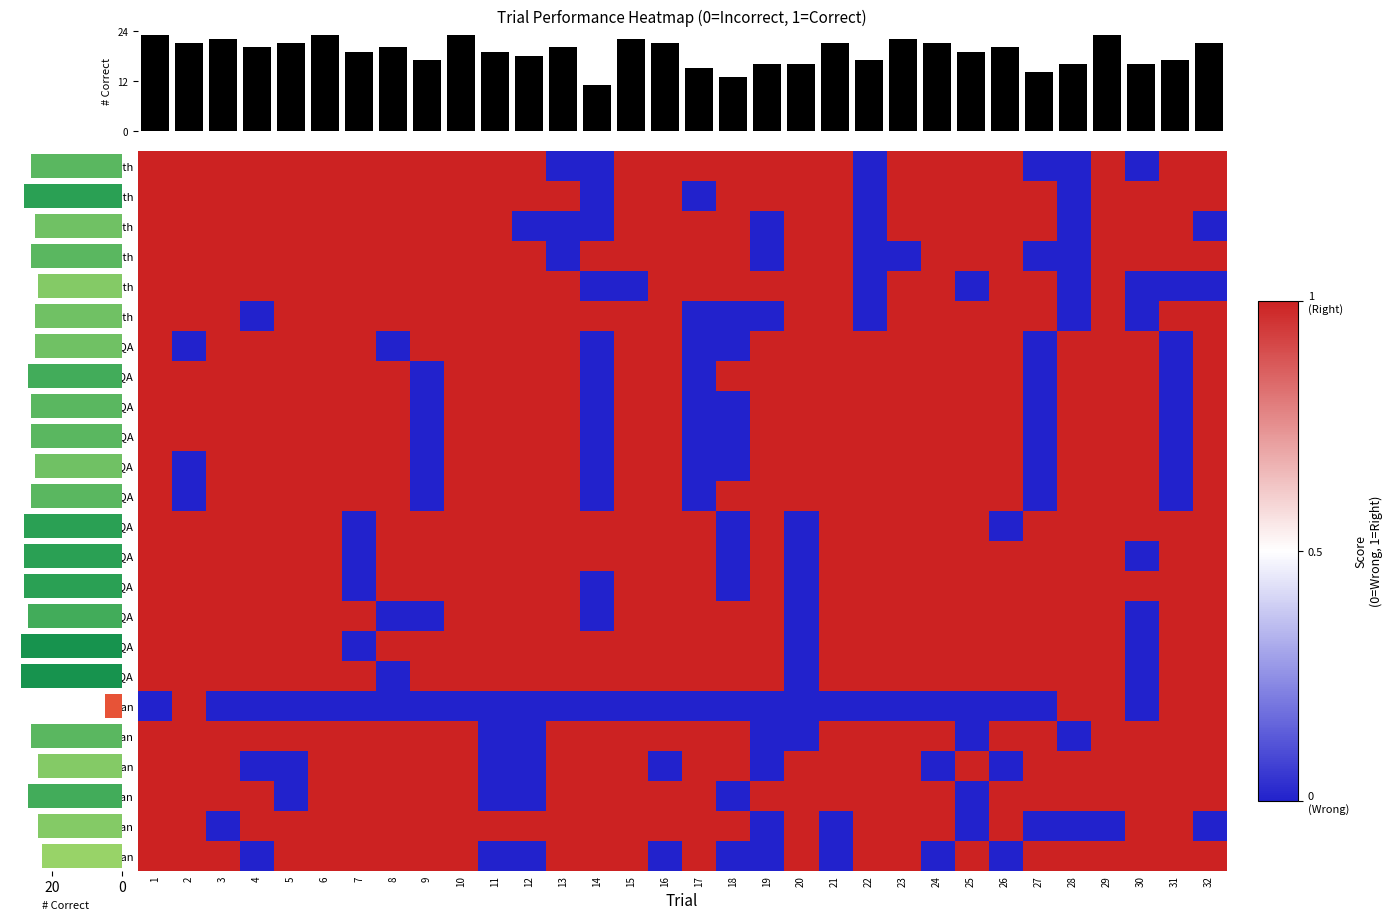

Reading right to left, transcribe all the data shown in this chart.

0 - Math: 32=1	31=1	30=0	29=1	28=0	27=0	26=1	25=1	24=1	23=1	22=0	21=1	20=1	19=1	18=1	17=1	16=1	15=1	14=0	13=0	12=1	11=1	10=1	9=1	8=1	7=1	6=1	5=1	4=1	3=1	2=1	1=1
1a - Math: 32=1	31=1	30=1	29=1	28=0	27=1	26=1	25=1	24=1	23=1	22=0	21=1	20=1	19=1	18=1	17=0	16=1	15=1	14=0	13=1	12=1	11=1	10=1	9=1	8=1	7=1	6=1	5=1	4=1	3=1	2=1	1=1
1b - Math: 32=0	31=1	30=1	29=1	28=0	27=1	26=1	25=1	24=1	23=1	22=0	21=1	20=1	19=0	18=1	17=1	16=1	15=1	14=0	13=0	12=0	11=1	10=1	9=1	8=1	7=1	6=1	5=1	4=1	3=1	2=1	1=1
2 - Math: 32=1	31=1	30=1	29=1	28=0	27=0	26=1	25=1	24=1	23=0	22=0	21=1	20=1	19=0	18=1	17=1	16=1	15=1	14=1	13=0	12=1	11=1	10=1	9=1	8=1	7=1	6=1	5=1	4=1	3=1	2=1	1=1
3a - Math: 32=0	31=0	30=0	29=1	28=0	27=1	26=1	25=0	24=1	23=1	22=0	21=1	20=1	19=1	18=1	17=1	16=1	15=0	14=0	13=1	12=1	11=1	10=1	9=1	8=1	7=1	6=1	5=1	4=1	3=1	2=1	1=1
3b - Math: 32=1	31=1	30=0	29=1	28=0	27=1	26=1	25=1	24=1	23=1	22=0	21=1	20=1	19=0	18=0	17=0	16=1	15=1	14=1	13=1	12=1	11=1	10=1	9=1	8=1	7=1	6=1	5=1	4=0	3=1	2=1	1=1
0 - CSQA: 32=1	31=0	30=1	29=1	28=1	27=0	26=1	25=1	24=1	23=1	22=1	21=1	20=1	19=1	18=0	17=0	16=1	15=1	14=0	13=1	12=1	11=1	10=1	9=1	8=0	7=1	6=1	5=1	4=1	3=1	2=0	1=1
1a - CSQA: 32=1	31=0	30=1	29=1	28=1	27=0	26=1	25=1	24=1	23=1	22=1	21=1	20=1	19=1	18=1	17=0	16=1	15=1	14=0	13=1	12=1	11=1	10=1	9=0	8=1	7=1	6=1	5=1	4=1	3=1	2=1	1=1
1b - CSQA: 32=1	31=0	30=1	29=1	28=1	27=0	26=1	25=1	24=1	23=1	22=1	21=1	20=1	19=1	18=0	17=0	16=1	15=1	14=0	13=1	12=1	11=1	10=1	9=0	8=1	7=1	6=1	5=1	4=1	3=1	2=1	1=1
2 - CSQA: 32=1	31=0	30=1	29=1	28=1	27=0	26=1	25=1	24=1	23=1	22=1	21=1	20=1	19=1	18=0	17=0	16=1	15=1	14=0	13=1	12=1	11=1	10=1	9=0	8=1	7=1	6=1	5=1	4=1	3=1	2=1	1=1
3a - CSQA: 32=1	31=0	30=1	29=1	28=1	27=0	26=1	25=1	24=1	23=1	22=1	21=1	20=1	19=1	18=0	17=0	16=1	15=1	14=0	13=1	12=1	11=1	10=1	9=0	8=1	7=1	6=1	5=1	4=1	3=1	2=0	1=1
3b - CSQA: 32=1	31=0	30=1	29=1	28=1	27=0	26=1	25=1	24=1	23=1	22=1	21=1	20=1	19=1	18=1	17=0	16=1	15=1	14=0	13=1	12=1	11=1	10=1	9=0	8=1	7=1	6=1	5=1	4=1	3=1	2=0	1=1
0 - StrategyQA: 32=1	31=1	30=1	29=1	28=1	27=1	26=0	25=1	24=1	23=1	22=1	21=1	20=0	19=1	18=0	17=1	16=1	15=1	14=1	13=1	12=1	11=1	10=1	9=1	8=1	7=0	6=1	5=1	4=1	3=1	2=1	1=1
1a - StrategyQA: 32=1	31=1	30=0	29=1	28=1	27=1	26=1	25=1	24=1	23=1	22=1	21=1	20=0	19=1	18=0	17=1	16=1	15=1	14=1	13=1	12=1	11=1	10=1	9=1	8=1	7=0	6=1	5=1	4=1	3=1	2=1	1=1
1b - StrategyQA: 32=1	31=1	30=1	29=1	28=1	27=1	26=1	25=1	24=1	23=1	22=1	21=1	20=0	19=1	18=0	17=1	16=1	15=1	14=0	13=1	12=1	11=1	10=1	9=1	8=1	7=0	6=1	5=1	4=1	3=1	2=1	1=1
2 - StrategyQA: 32=1	31=1	30=0	29=1	28=1	27=1	26=1	25=1	24=1	23=1	22=1	21=1	20=0	19=1	18=1	17=1	16=1	15=1	14=0	13=1	12=1	11=1	10=1	9=0	8=0	7=1	6=1	5=1	4=1	3=1	2=1	1=1
3a - StrategyQA: 32=1	31=1	30=0	29=1	28=1	27=1	26=1	25=1	24=1	23=1	22=1	21=1	20=0	19=1	18=1	17=1	16=1	15=1	14=1	13=1	12=1	11=1	10=1	9=1	8=1	7=0	6=1	5=1	4=1	3=1	2=1	1=1
3b - StrategyQA: 32=1	31=1	30=0	29=1	28=1	27=1	26=1	25=1	24=1	23=1	22=1	21=1	20=0	19=1	18=1	17=1	16=1	15=1	14=1	13=1	12=1	11=1	10=1	9=1	8=0	7=1	6=1	5=1	4=1	3=1	2=1	1=1
0 - SayCan: 32=1	31=1	30=0	29=1	28=1	27=0	26=0	25=0	24=0	23=0	22=0	21=0	20=0	19=0	18=0	17=0	16=0	15=0	14=0	13=0	12=0	11=0	10=0	9=0	8=0	7=0	6=0	5=0	4=0	3=0	2=1	1=0
1a - SayCan: 32=1	31=1	30=1	29=1	28=0	27=1	26=1	25=0	24=1	23=1	22=1	21=1	20=0	19=0	18=1	17=1	16=1	15=1	14=1	13=1	12=0	11=0	10=1	9=1	8=1	7=1	6=1	5=1	4=1	3=1	2=1	1=1
1b - SayCan: 32=1	31=1	30=1	29=1	28=1	27=1	26=0	25=1	24=0	23=1	22=1	21=1	20=1	19=0	18=1	17=1	16=0	15=1	14=1	13=1	12=0	11=0	10=1	9=1	8=1	7=1	6=1	5=0	4=0	3=1	2=1	1=1
2 - SayCan: 32=1	31=1	30=1	29=1	28=1	27=1	26=1	25=0	24=1	23=1	22=1	21=1	20=1	19=1	18=0	17=1	16=1	15=1	14=1	13=1	12=0	11=0	10=1	9=1	8=1	7=1	6=1	5=0	4=1	3=1	2=1	1=1
3a - SayCan: 32=0	31=1	30=1	29=0	28=0	27=0	26=1	25=0	24=1	23=1	22=1	21=0	20=1	19=0	18=1	17=1	16=1	15=1	14=1	13=1	12=1	11=1	10=1	9=1	8=1	7=1	6=1	5=1	4=1	3=0	2=1	1=1
3b - SayCan: 32=1	31=1	30=1	29=1	28=1	27=1	26=0	25=1	24=0	23=1	22=1	21=0	20=1	19=0	18=0	17=1	16=0	15=1	14=1	13=1	12=0	11=0	10=1	9=1	8=1	7=1	6=1	5=1	4=0	3=1	2=1	1=1